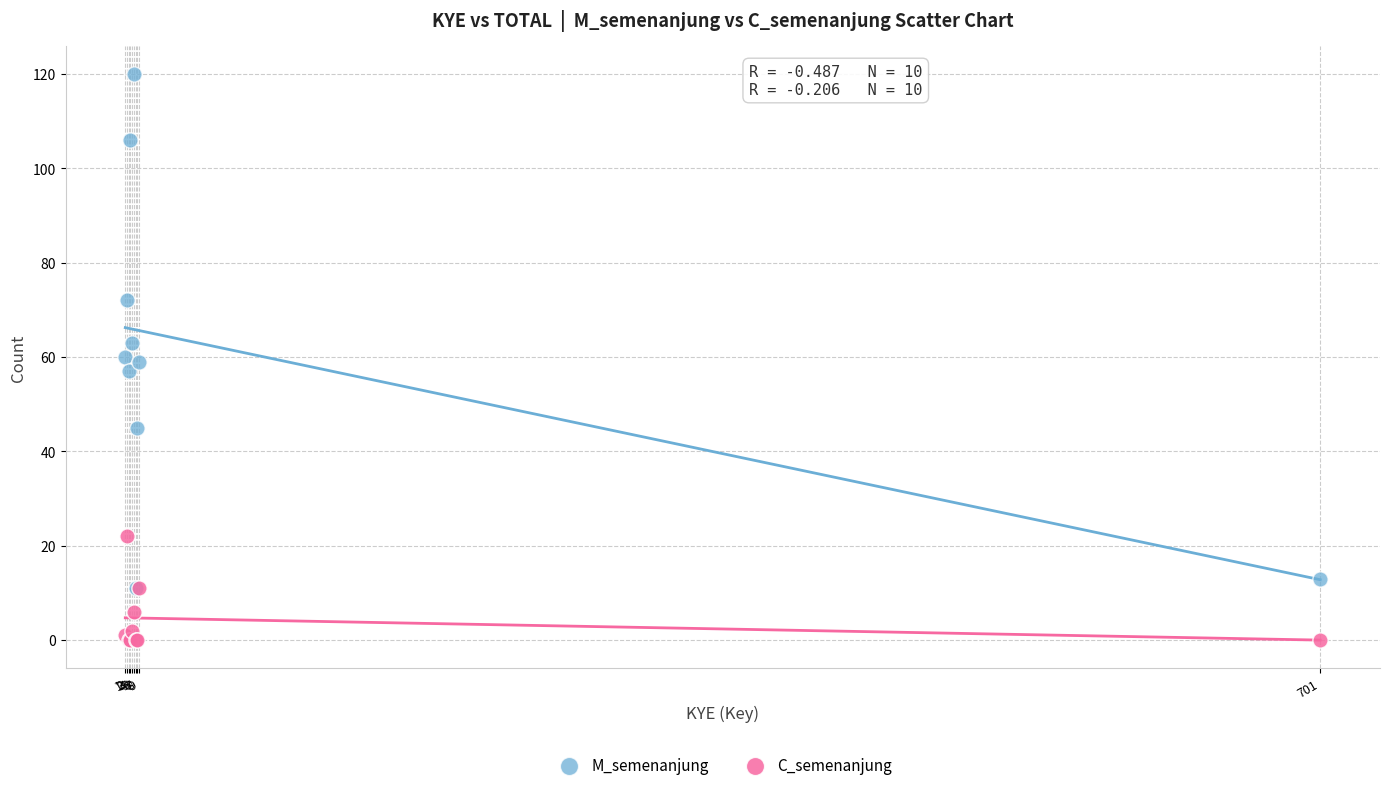

Which series reaches the minimum Y coordinate?

C_semenanjung